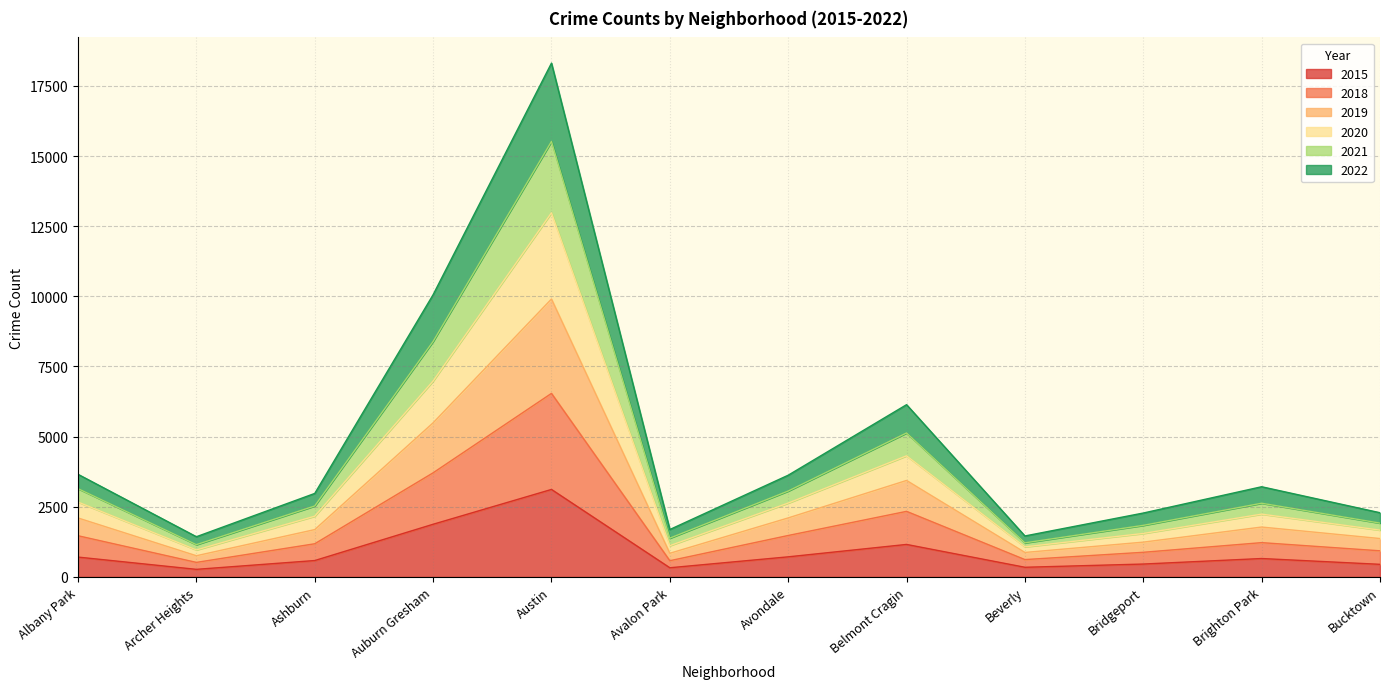

At which label does 2015 reach its peak?

Austin